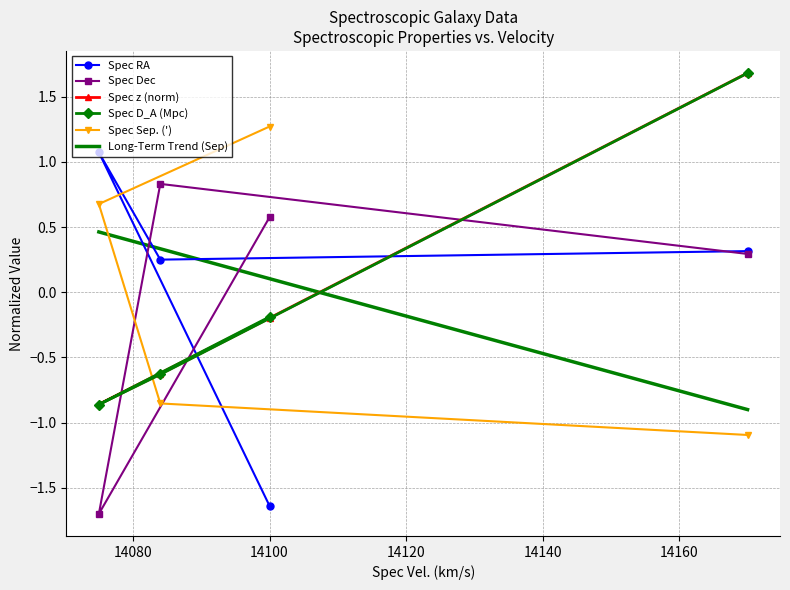

What is the difference between the maximum and second lowest values in the Spec Dec series?

0.5